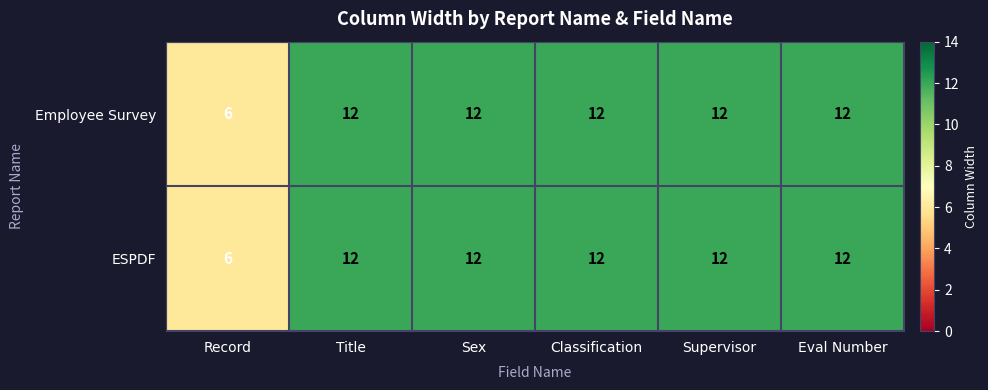

What is the highest value of the ESPDF series?

12